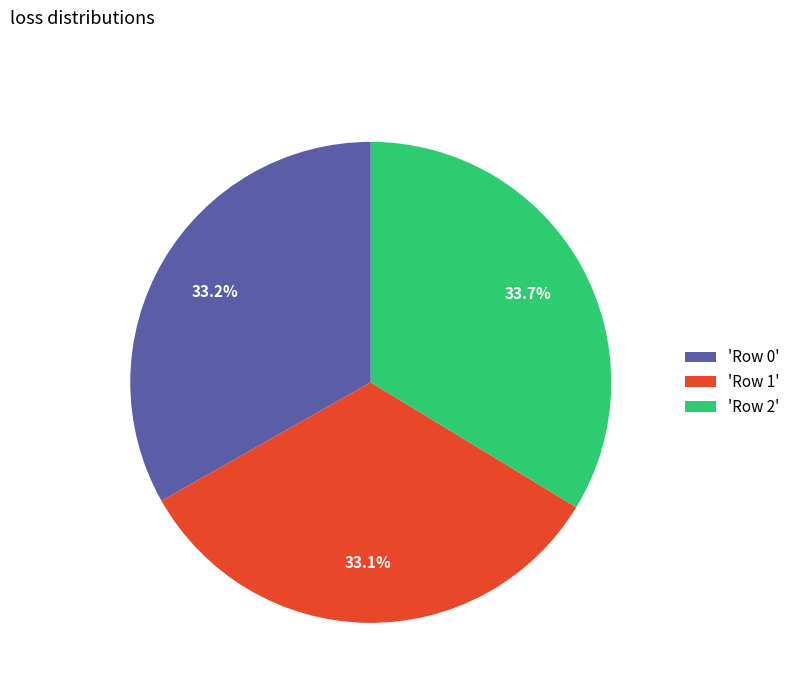

How many segments does this pie chart have?

3